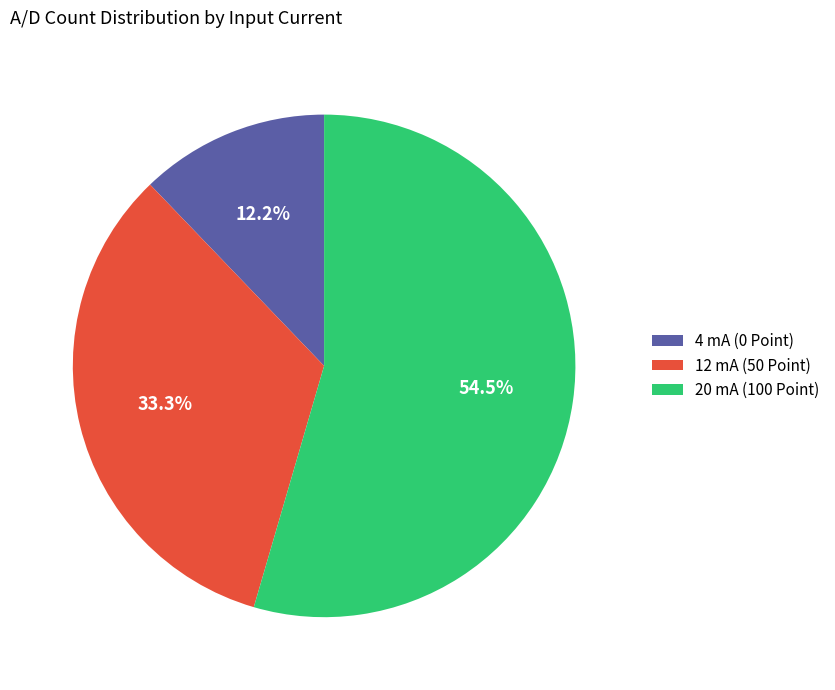

Is the sum of 12 mA (50 Point) and 4 mA (0 Point) greater than half?

No